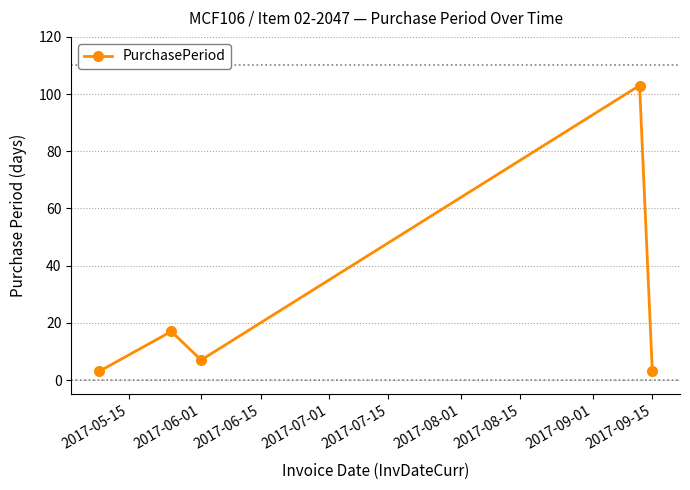

How many values are below 7?

2